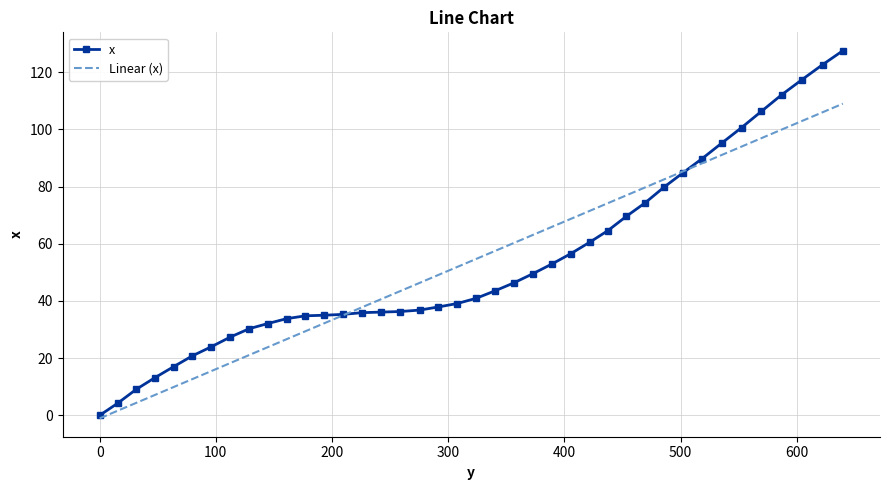

At which category does the chart reach its peak across all series?

639.7